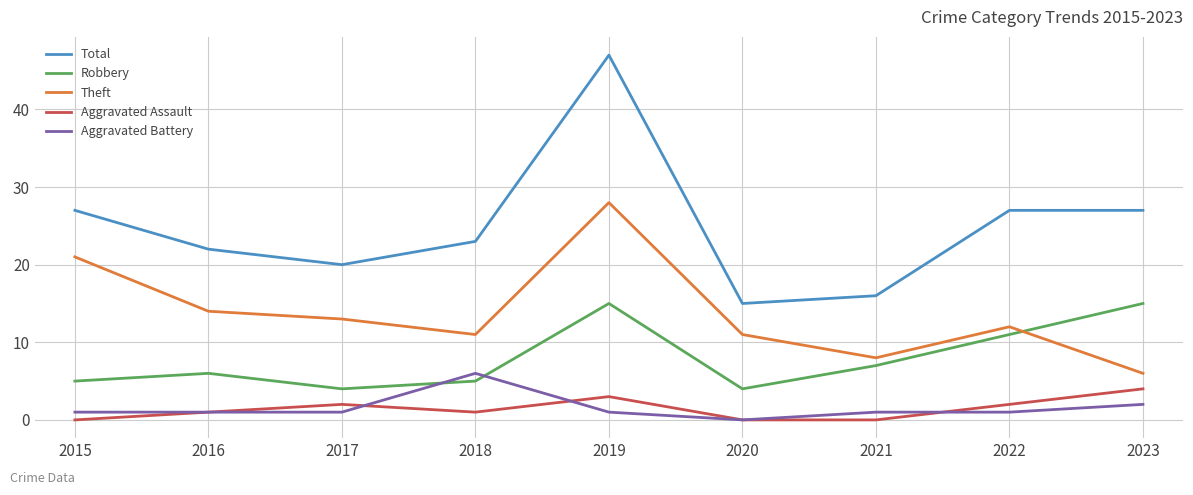

What is the sum of all Robbery values?

72